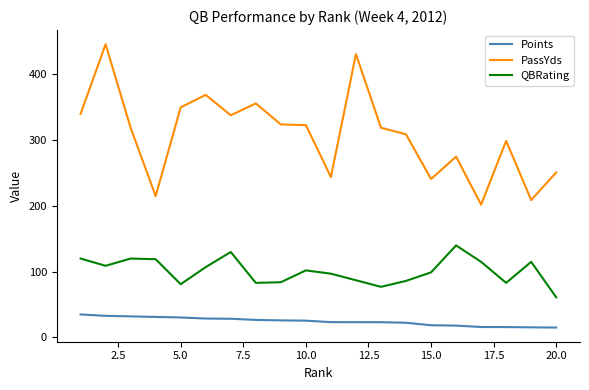

Which series has the largest range (max minus min)?

PassYds